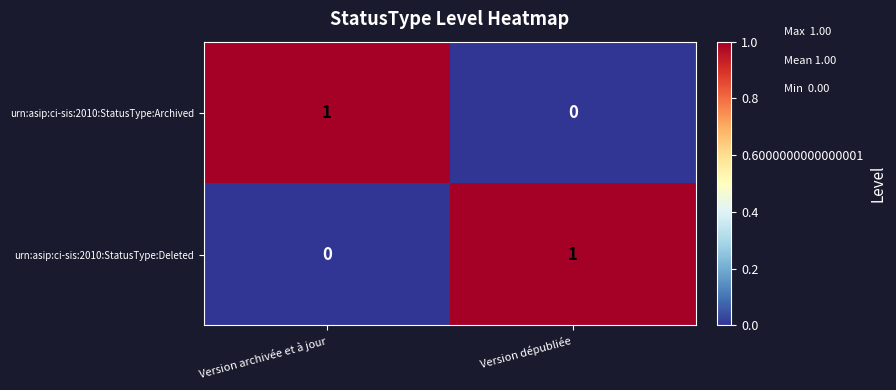

Which category has the highest value in the urn:asip:ci-sis:2010:StatusType:Deleted series?

Version dépubliée